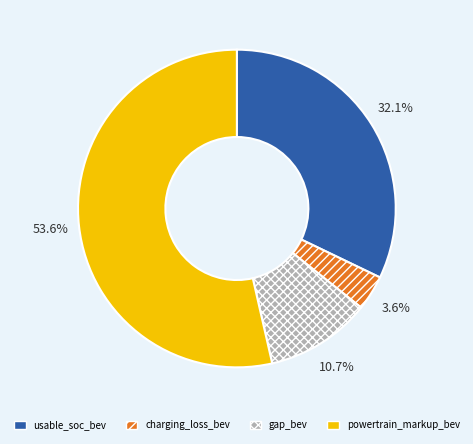

Count the number of slices in the pie.

4